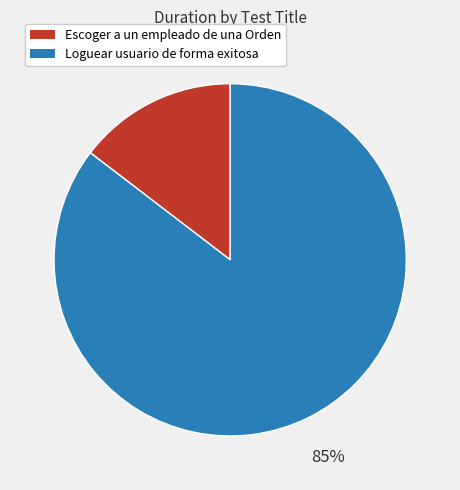

Does Escoger a un empleado de una Orden represent more than half of the total?

No